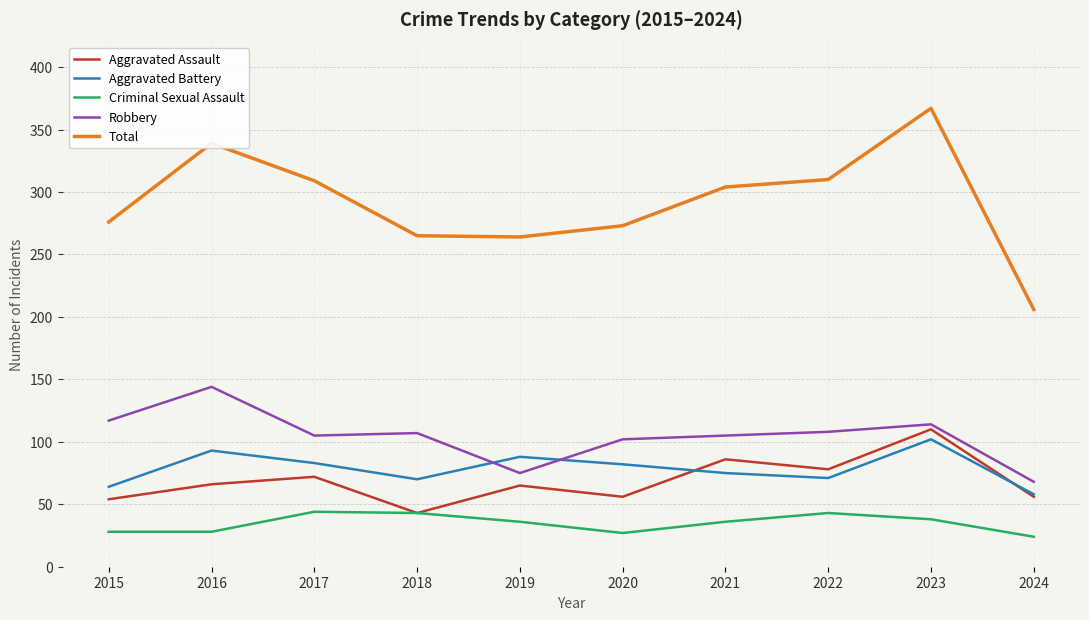

What is the difference between the highest and lowest values at 2018?

222